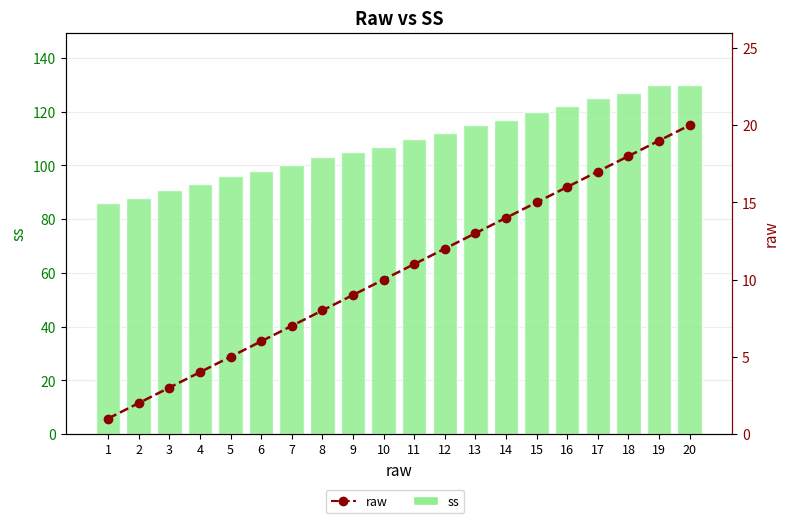

At which label does raw first exceed 11?

12